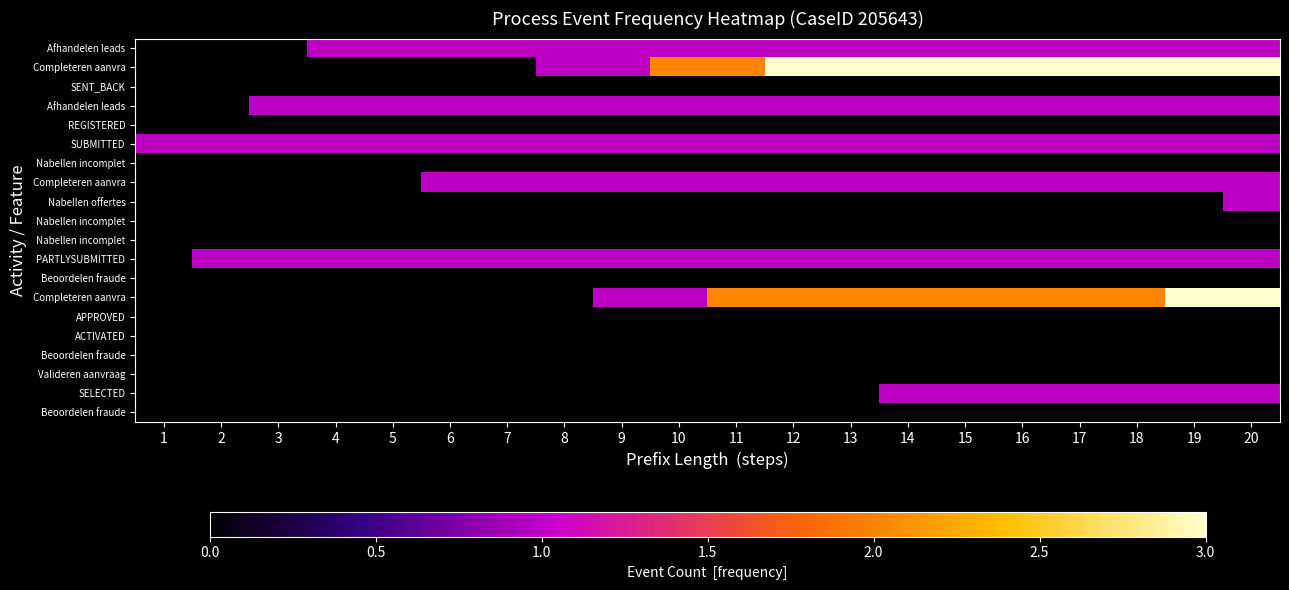

What is the spread (max minus min) of values at 4?

1